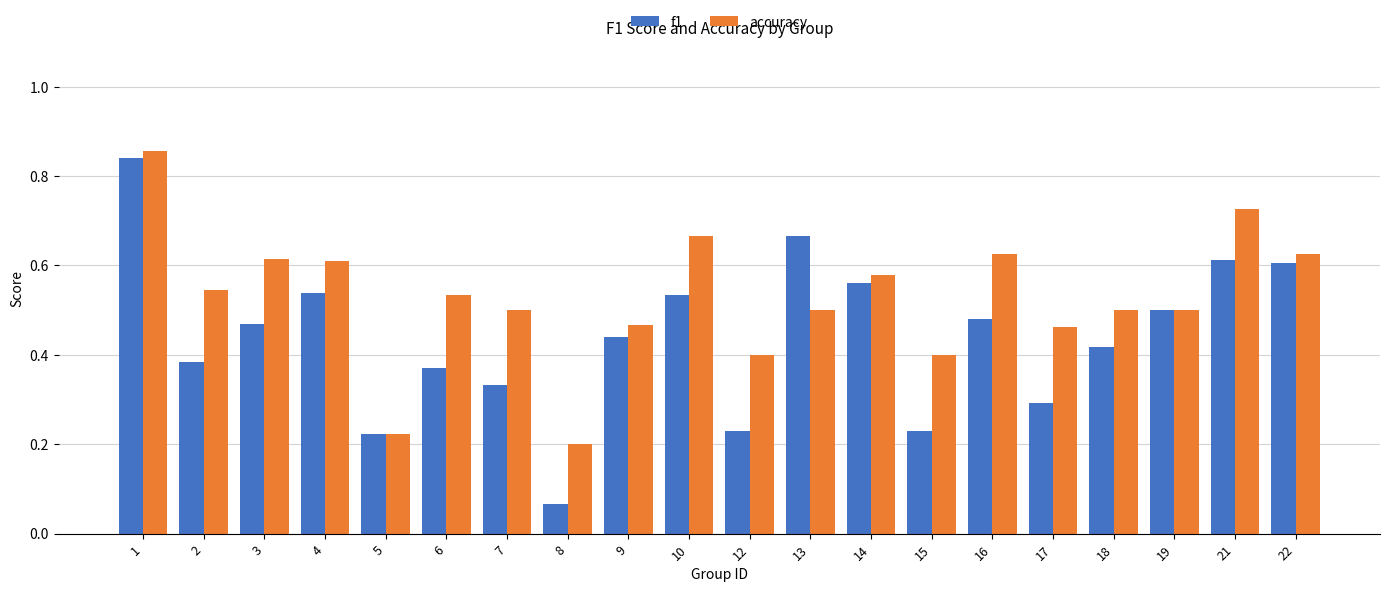

Which series has the largest range (max minus min)?

f1